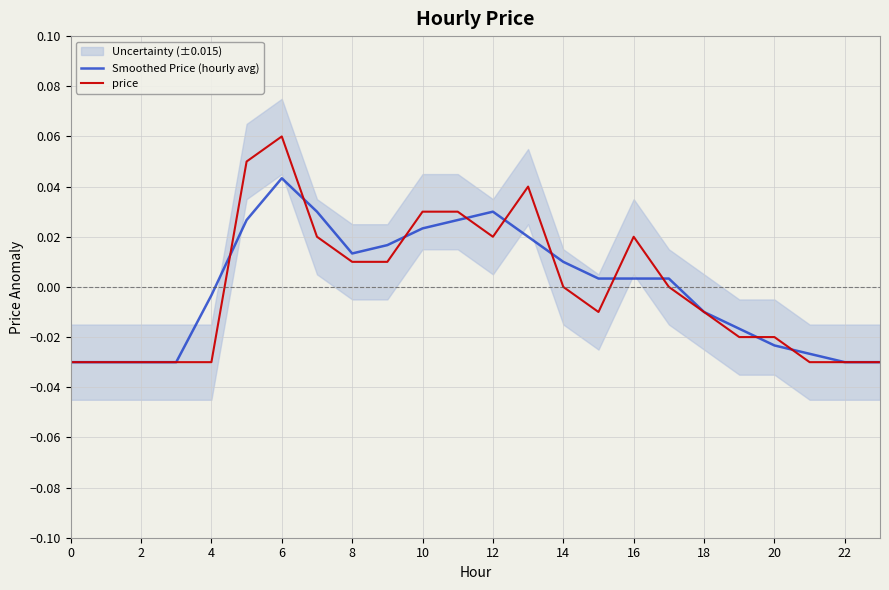

What is the difference between the maximum and second lowest values in the Smoothed Price (hourly avg) series?

0.1